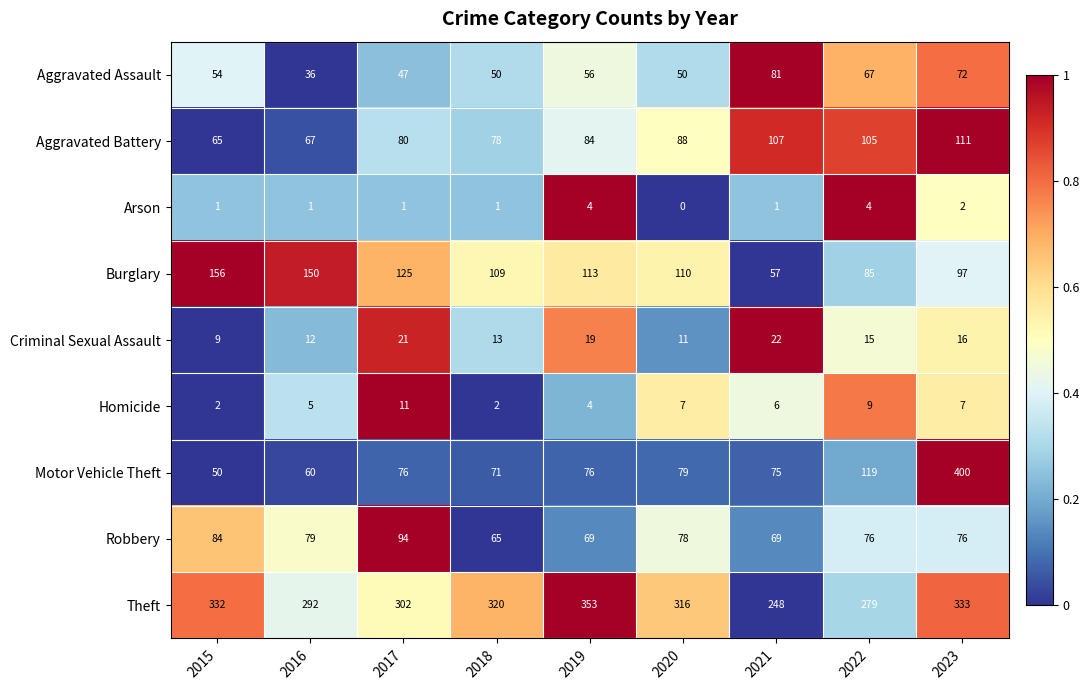

What is the sum of the Burglary values at 2015 and 2017?

281